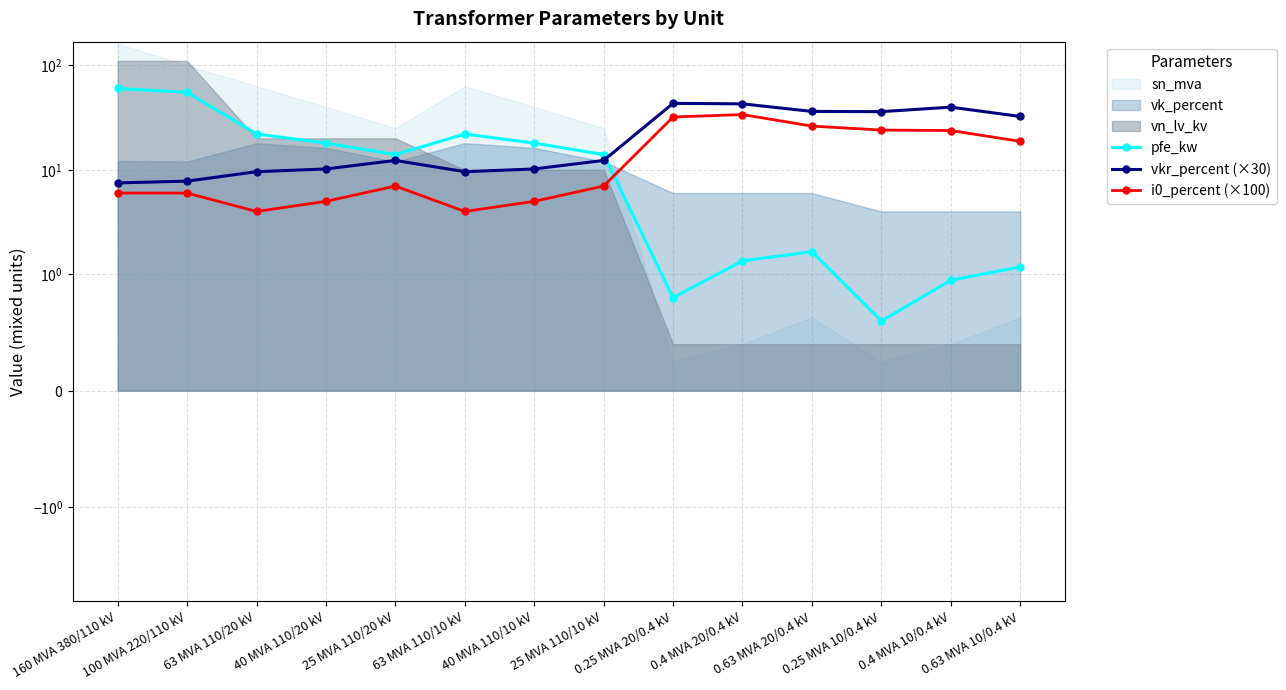

Which series has the largest range (max minus min)?

pfe_kw